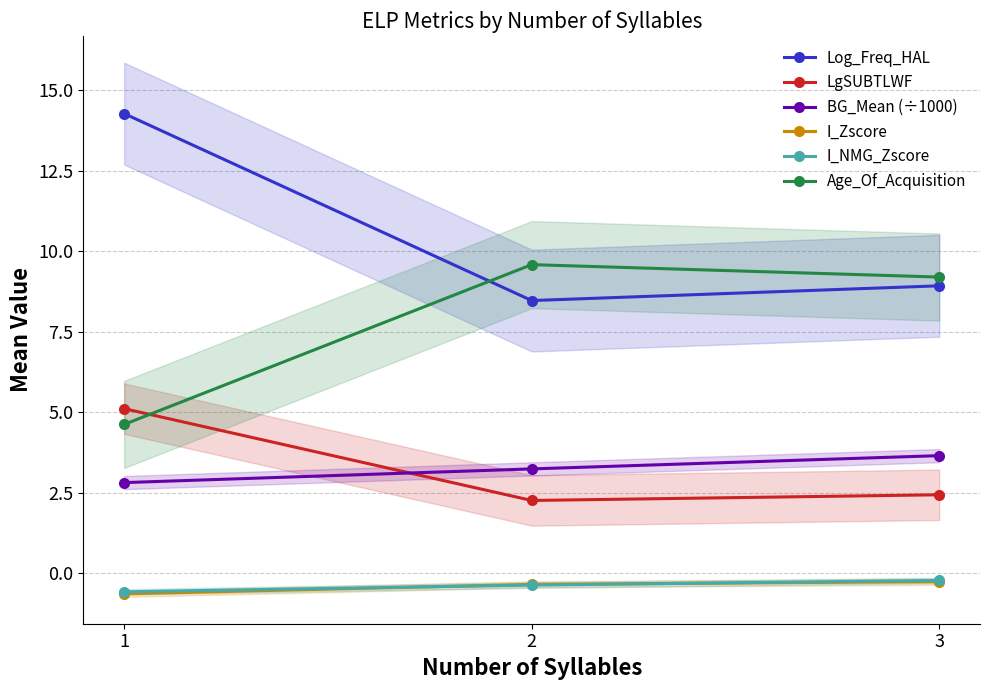

What is the greatest value displayed?

14.3